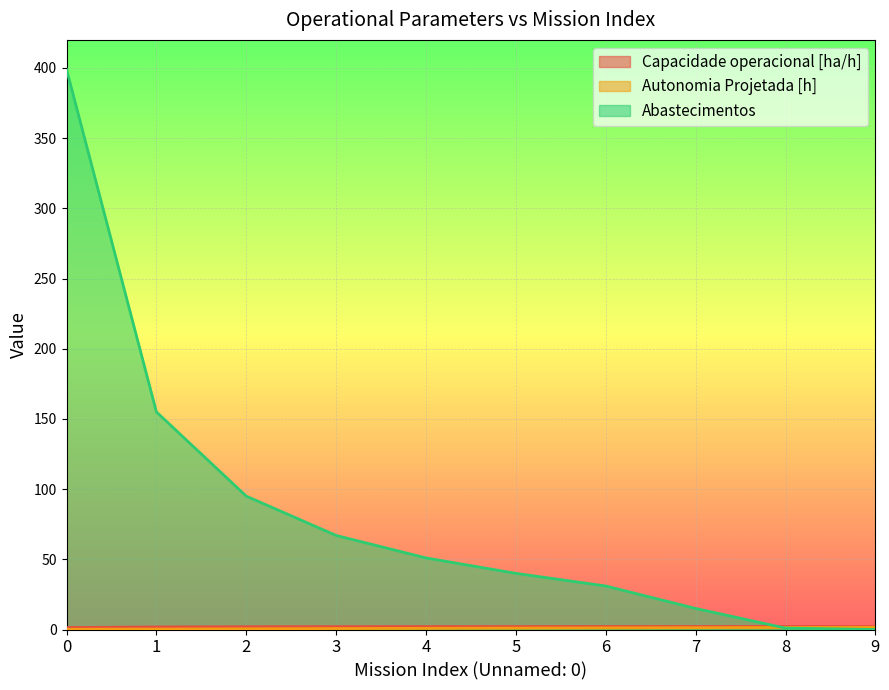

What is the difference between the highest and lowest values at 5?

39.0